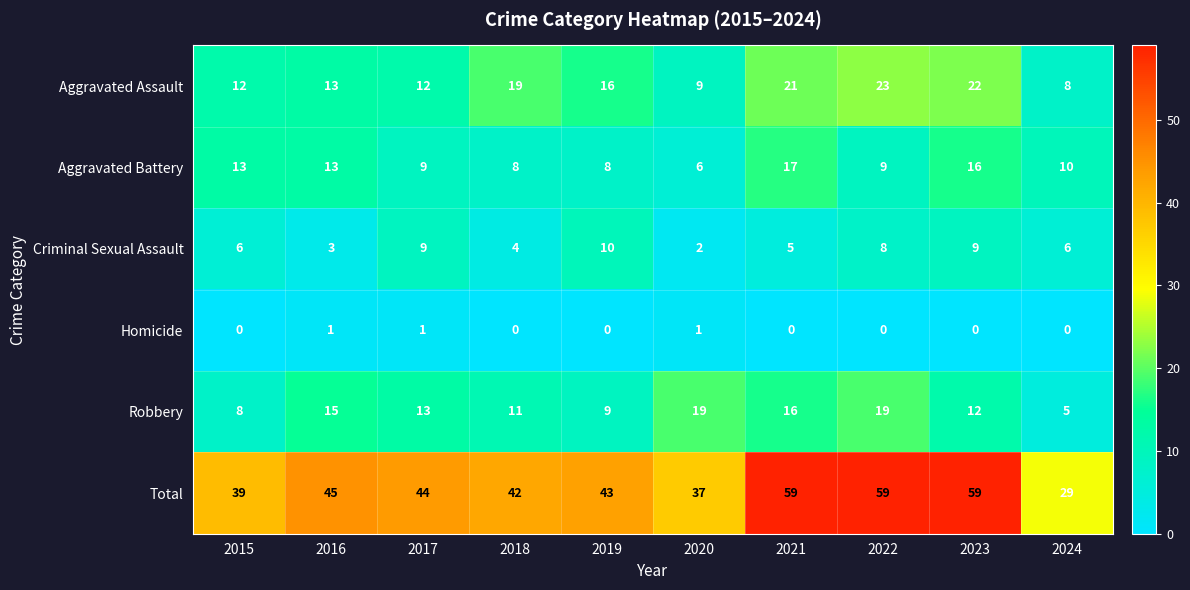

Count the Homicide values in the range 0 to 1.

10